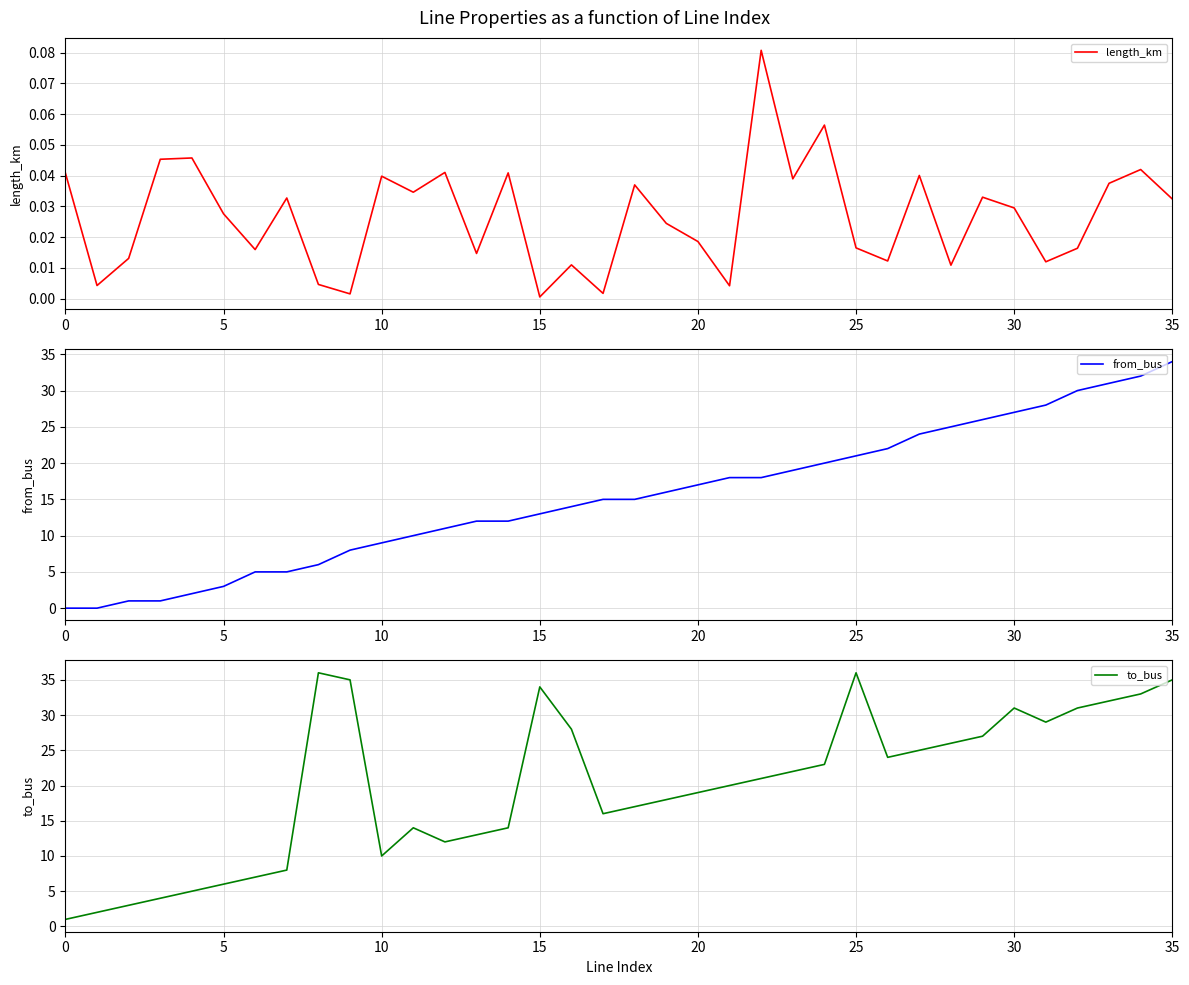

The value of length_km at 17 is 0.0. True or false?

False